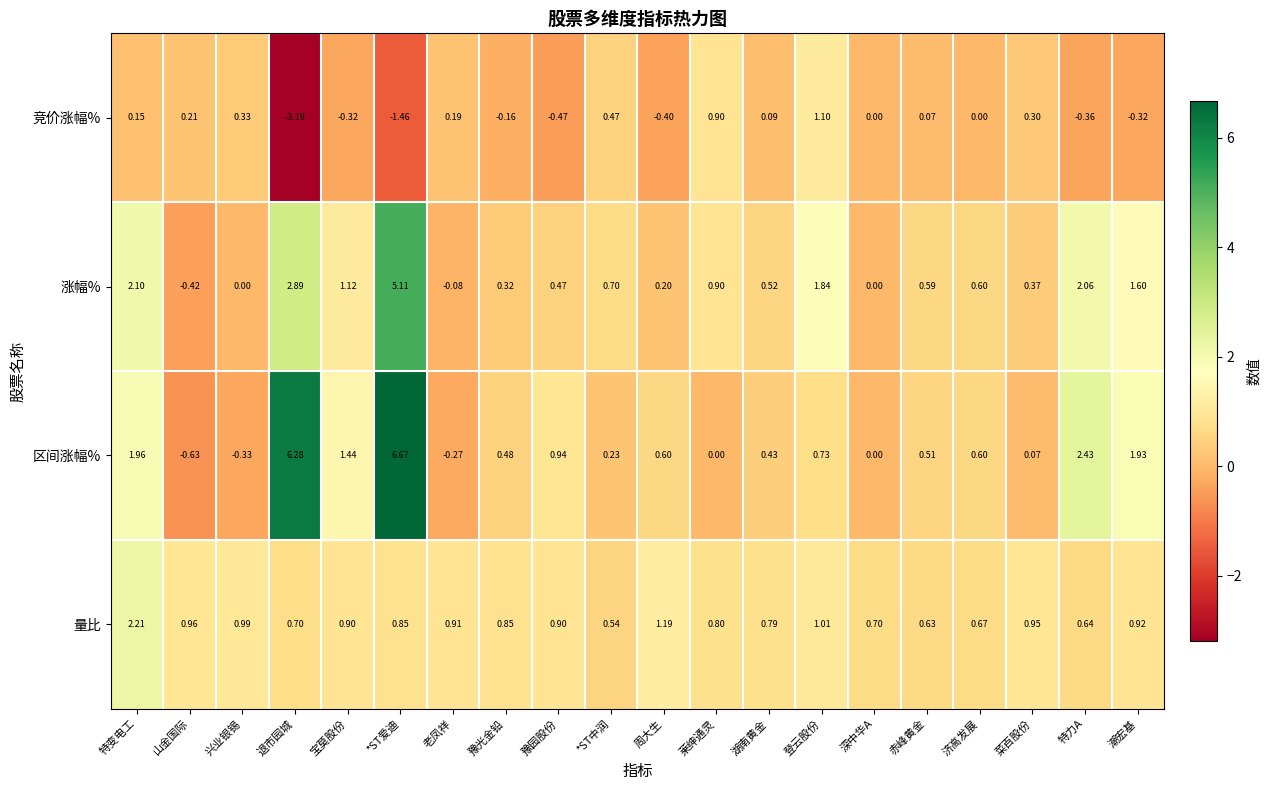

Rank the series by their maximum value, from lowest to highest.

竞价涨幅%, 量比, 涨幅%, 区间涨幅%